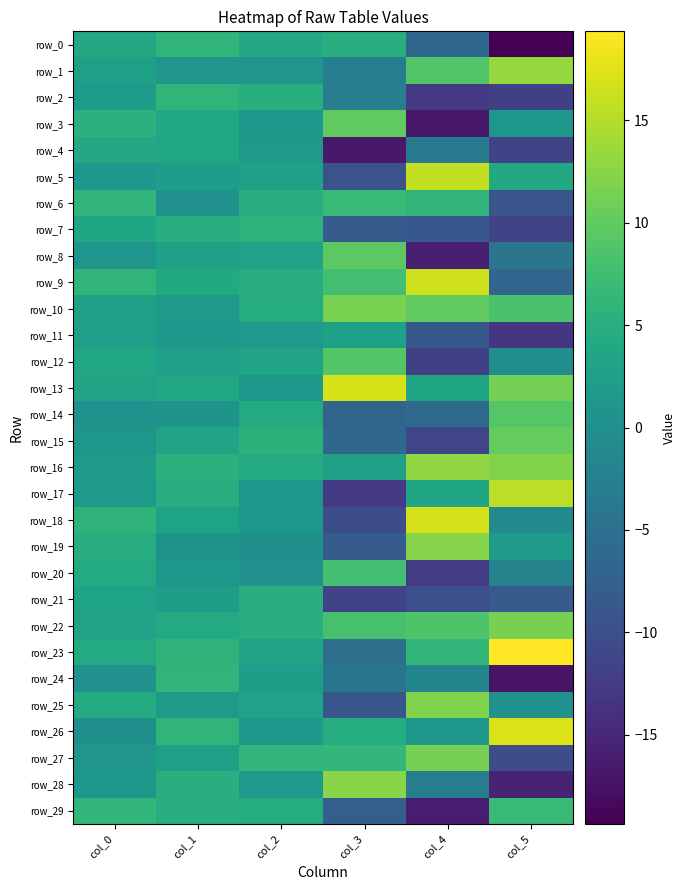

At which category is the sum across all series the highest?

col_1